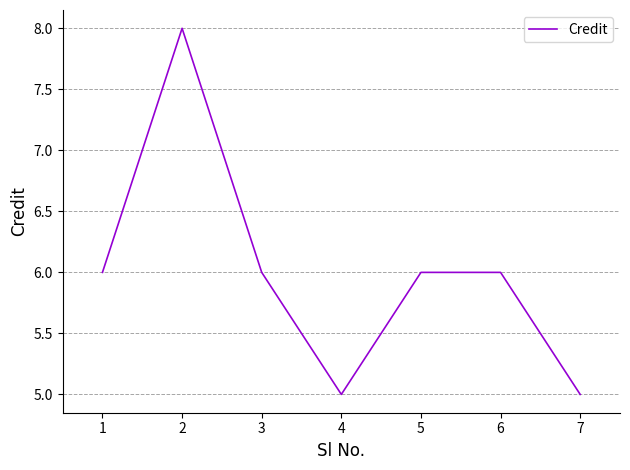

Is it true that the value at 7 is 5?

True